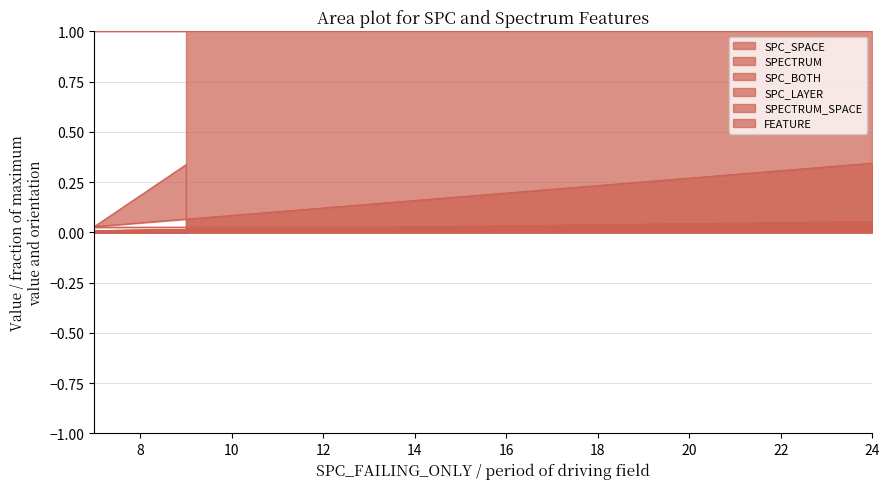

What position from the right is 24?

1